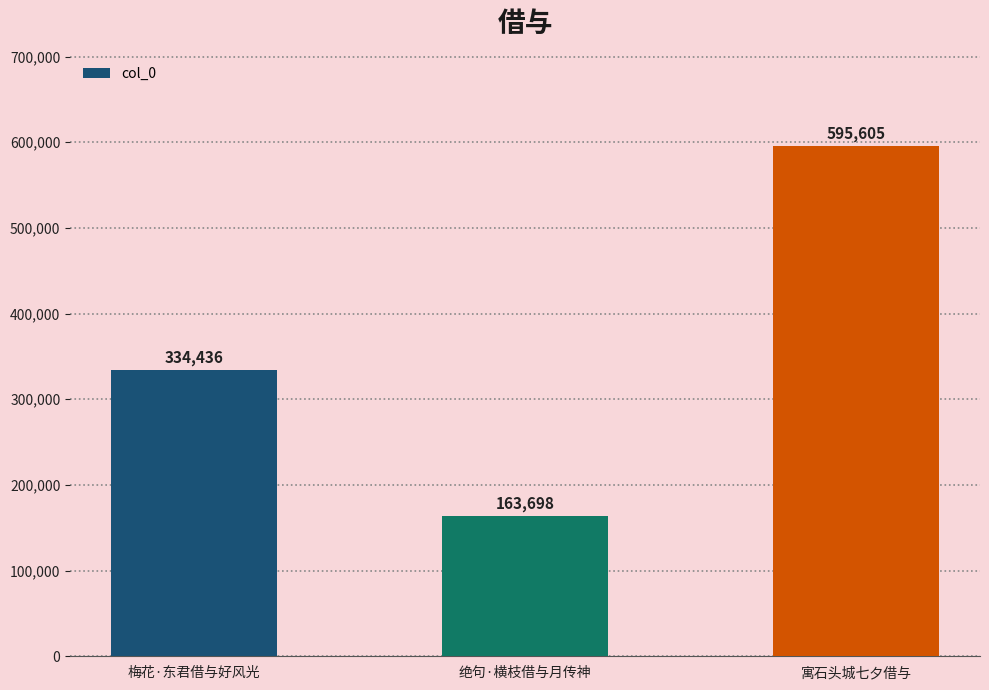

At which category does the chart reach its minimum across all series?

绝句·横枝借与月传神